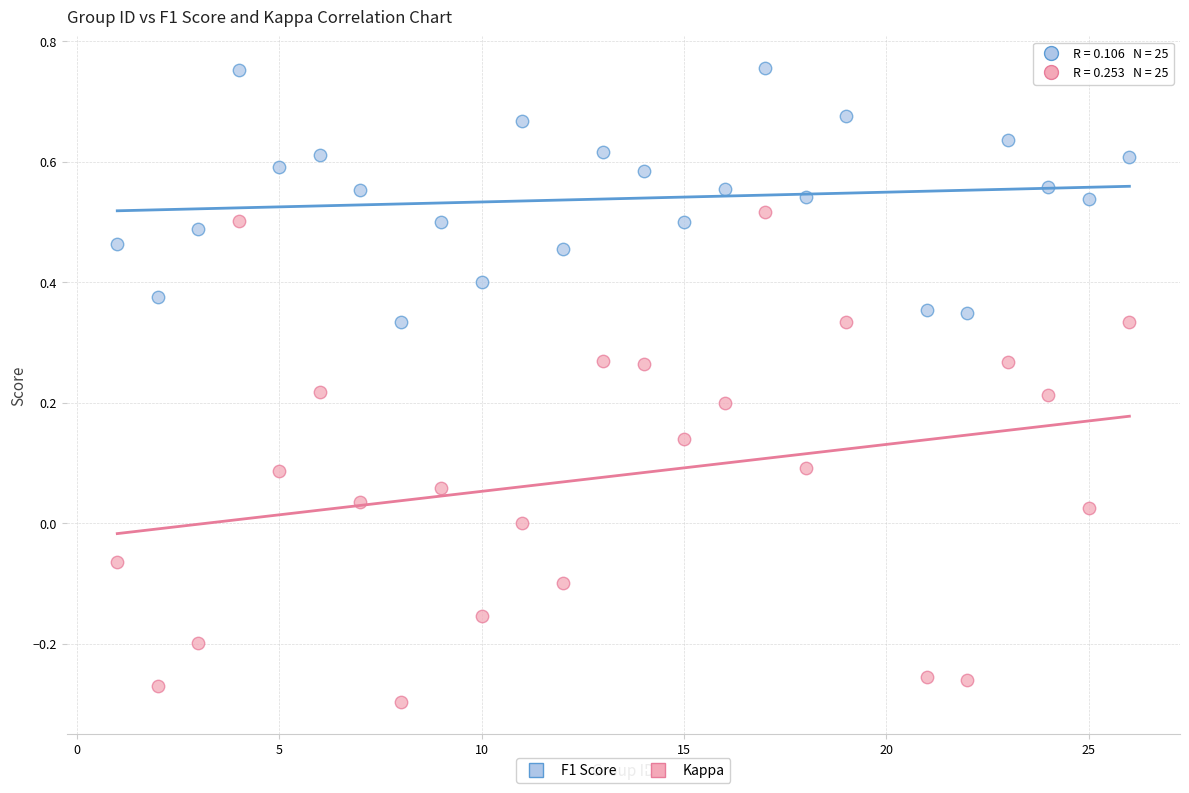

Across all data points, what is the range of X values (max minus min)?

25.0